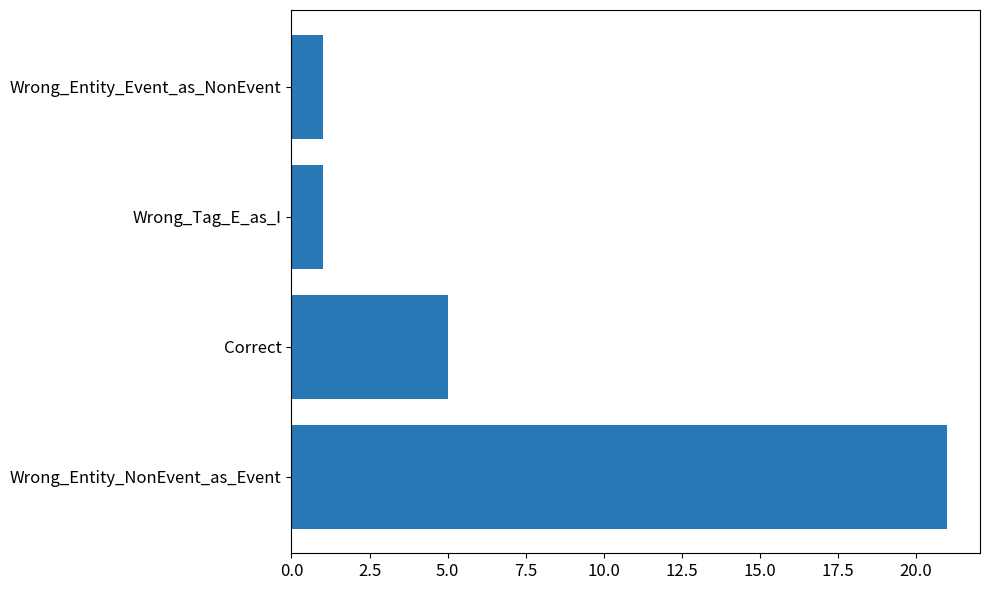

What is the smallest value displayed?

1